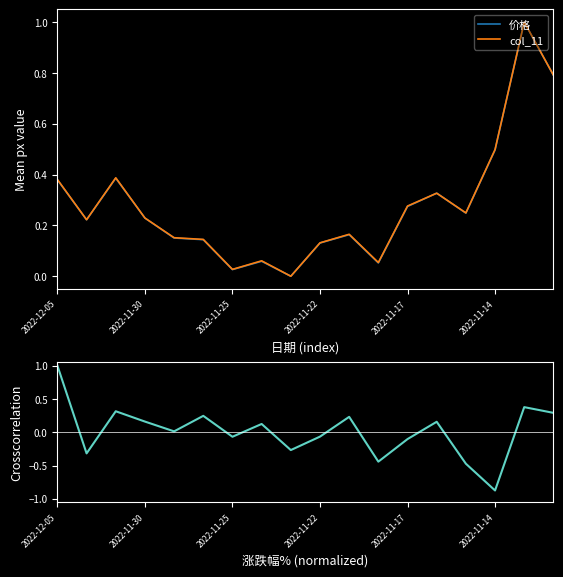

How many values in the 涨跌幅% series are below 0?

8